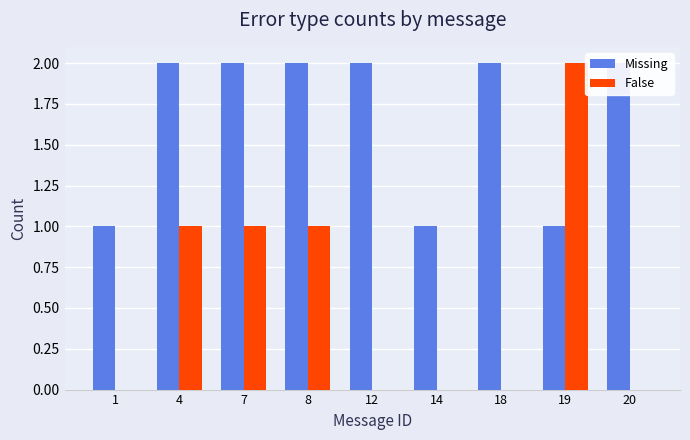

What are all the series names shown in the legend?

Missing, False